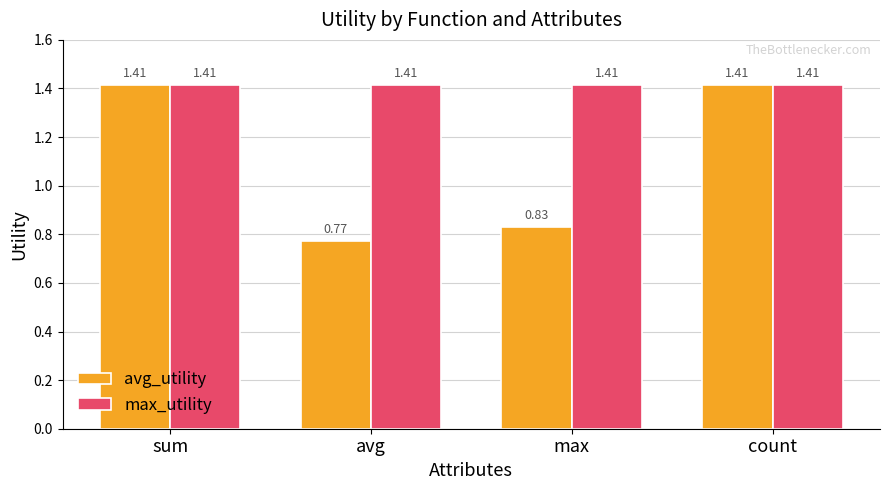

Where does the avg_utility series first go above 1?

sum